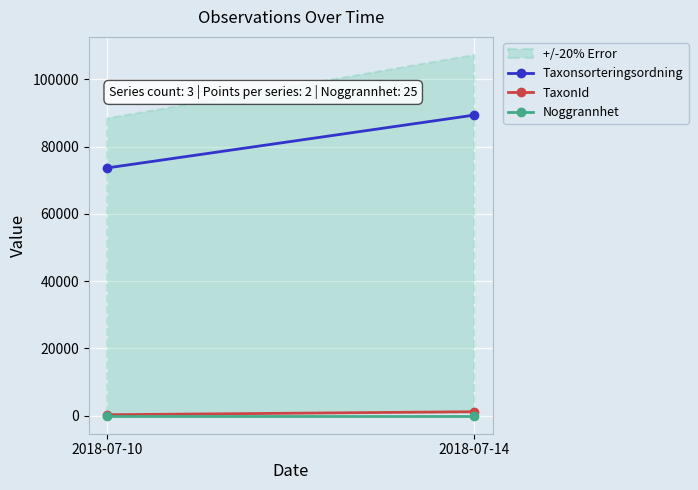

What is the highest value of the TaxonId series?

1202